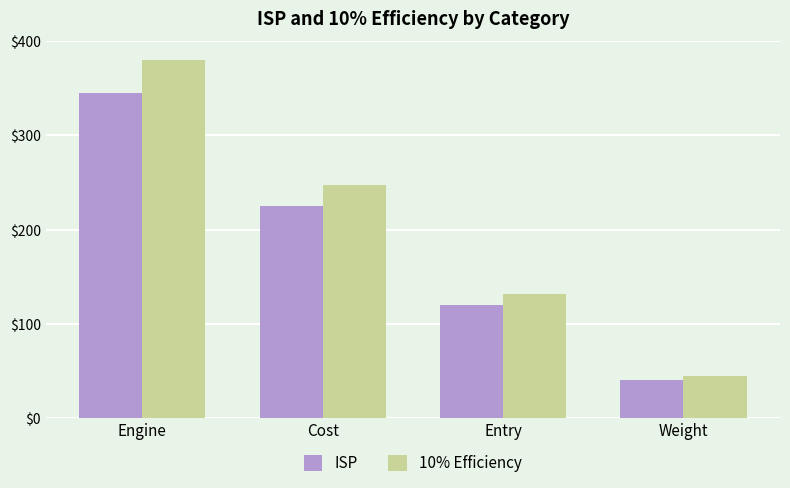

What position from the right is Weight?

1